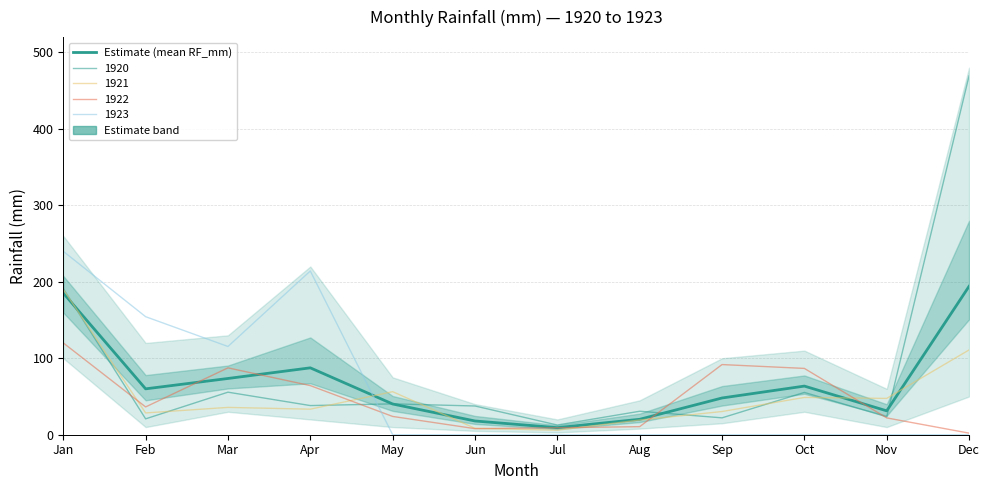

What is the sum of the values at Nov and Dec?

225.3